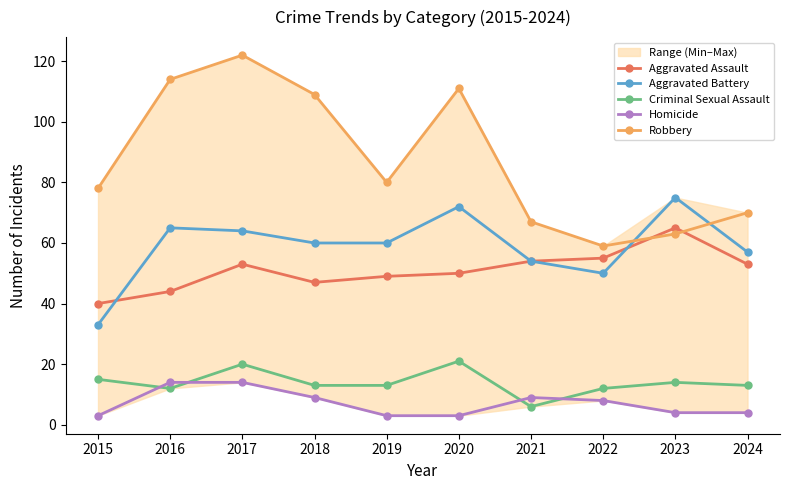

What is the average value of the Homicide series?

7